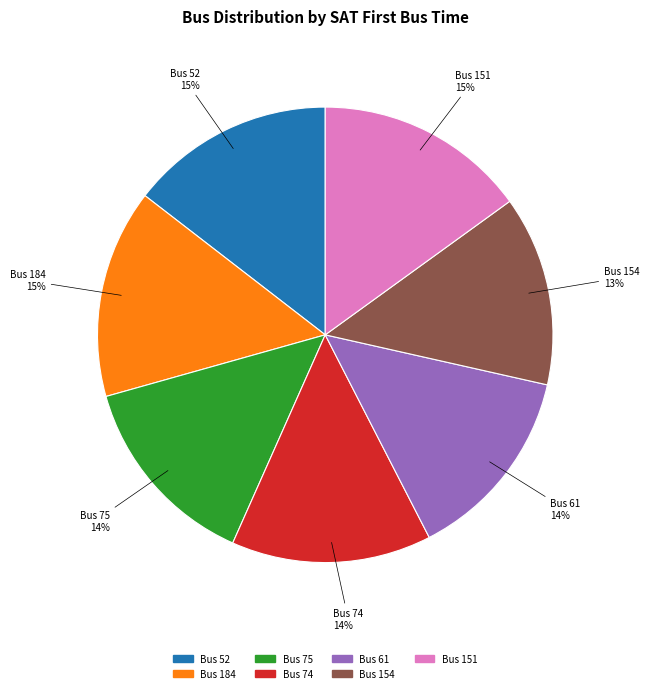

Is there a majority slice in this chart?

No